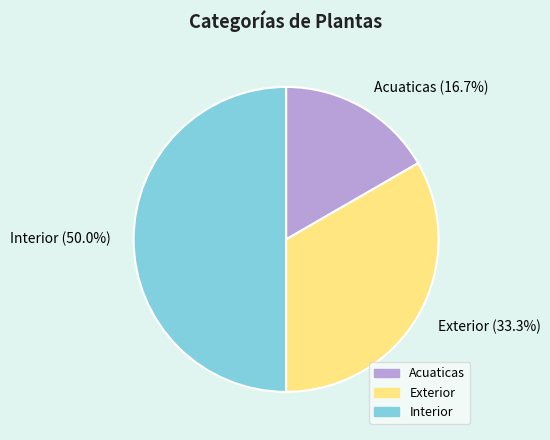

Rank the categories by value from highest to lowest.

Interior, Exterior, Acuaticas